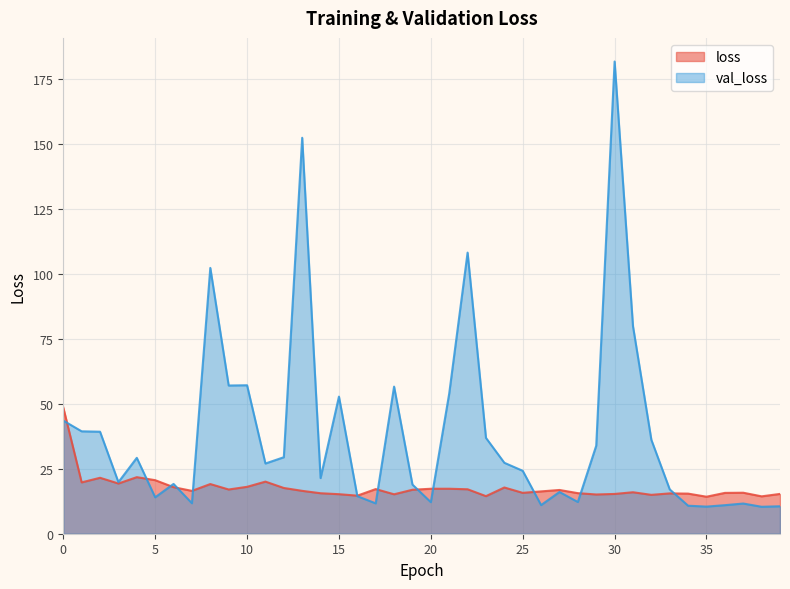

At how many categories does at least one series exceed 79?

5